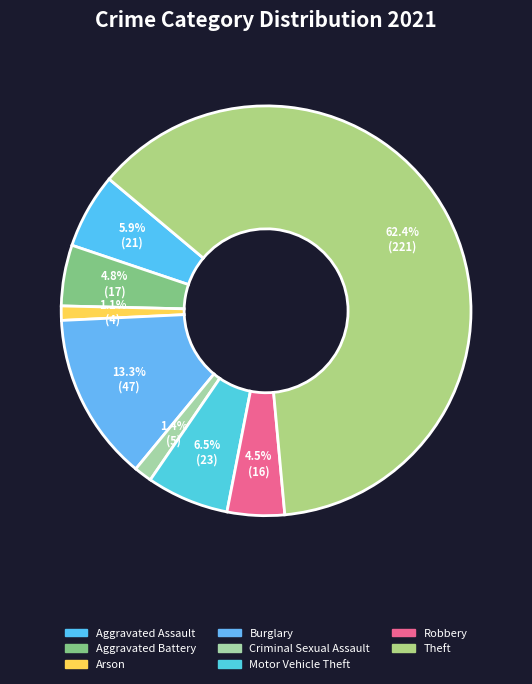

Which slice represents more than half of the pie?

Theft